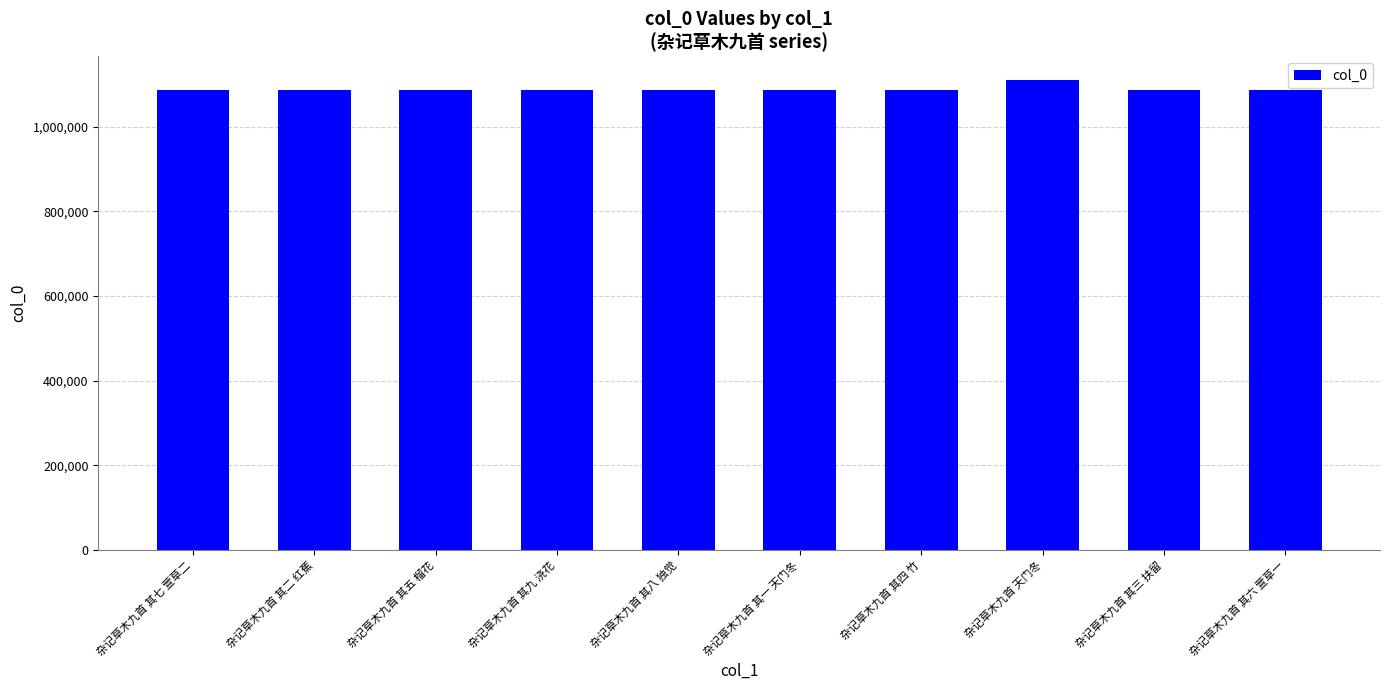

What is the label of the 8th bar from the right?

杂记草木九首 其五 榴花